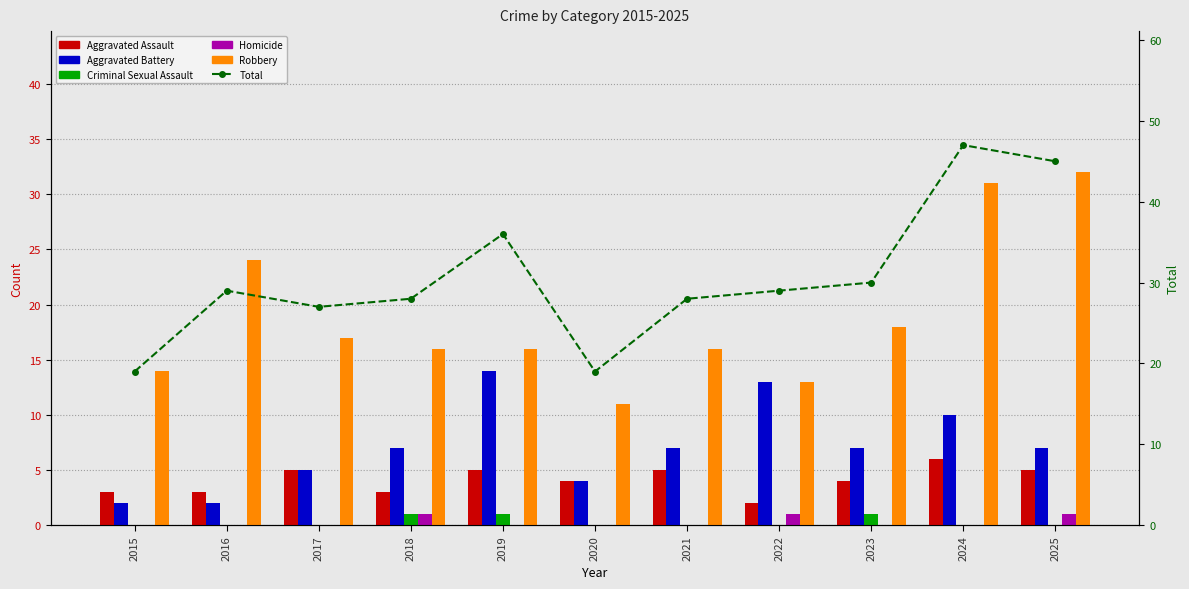

Reading right to left, what are all the values shown in this chart?

Aggravated Assault: 2025=5	2024=6	2023=4	2022=2	2021=5	2020=4	2019=5	2018=3	2017=5	2016=3	2015=3
Aggravated Battery: 2025=7	2024=10	2023=7	2022=13	2021=7	2020=4	2019=14	2018=7	2017=5	2016=2	2015=2
Criminal Sexual Assault: 2025=0	2024=0	2023=1	2022=0	2021=0	2020=0	2019=1	2018=1	2017=0	2016=0	2015=0
Homicide: 2025=1	2024=0	2023=0	2022=1	2021=0	2020=0	2019=0	2018=1	2017=0	2016=0	2015=0
Robbery: 2025=32	2024=31	2023=18	2022=13	2021=16	2020=11	2019=16	2018=16	2017=17	2016=24	2015=14
Total: 2025=45	2024=47	2023=30	2022=29	2021=28	2020=19	2019=36	2018=28	2017=27	2016=29	2015=19